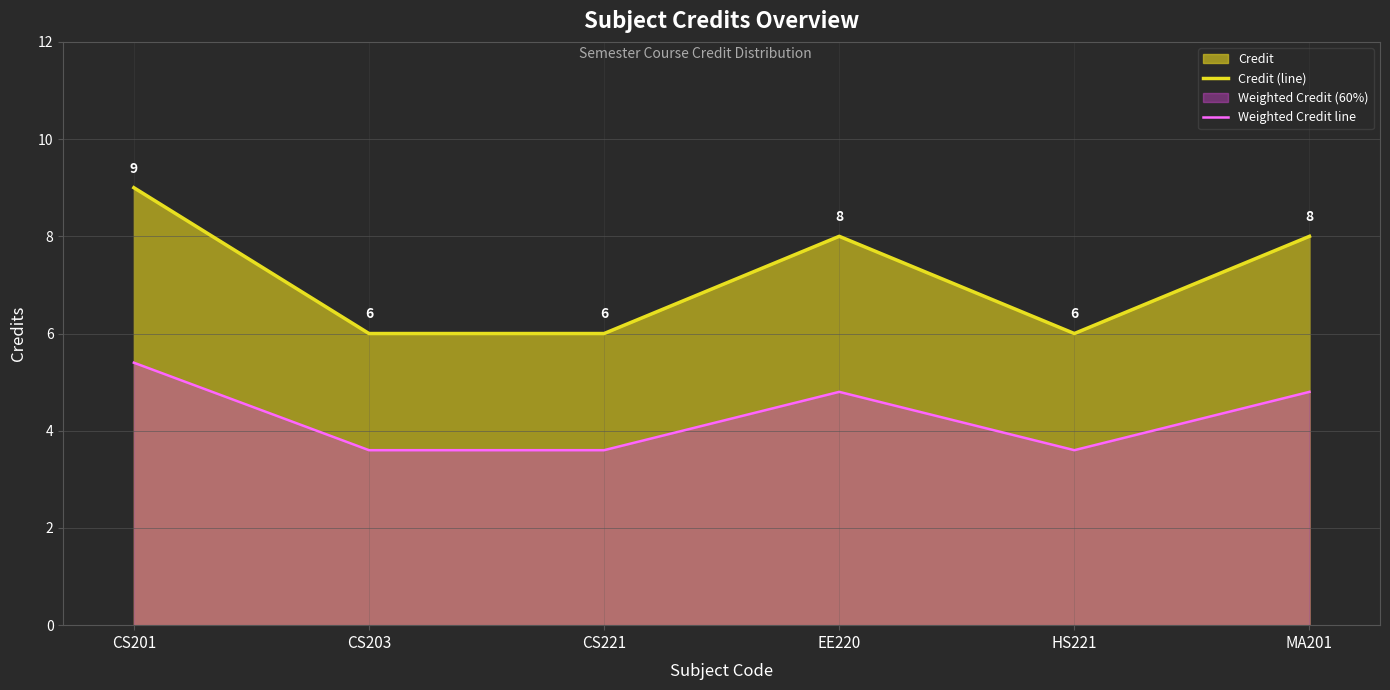

In Weighted Credit line, how many points are lower than both neighbors (excluding endpoints)?

1